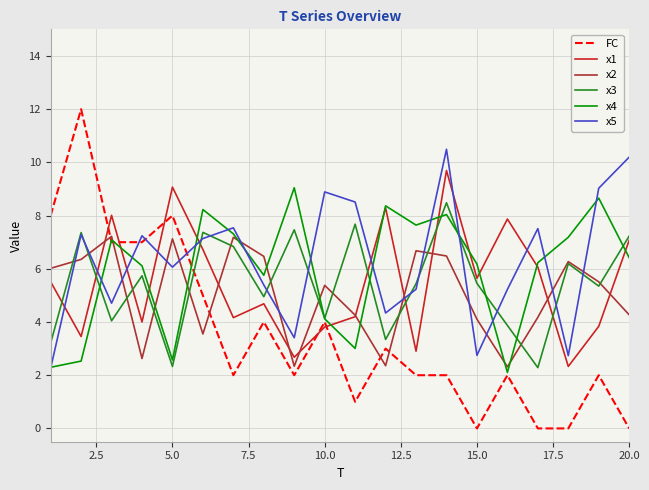

How many distinct data groups are displayed?

6